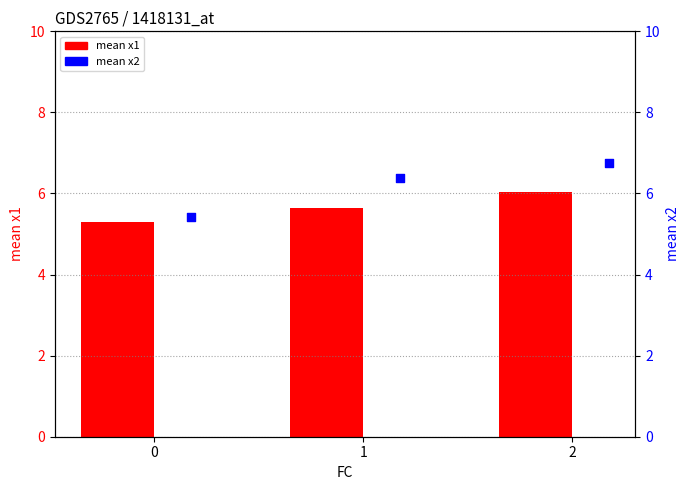

What are all the series names shown in the legend?

mean x1, mean x2